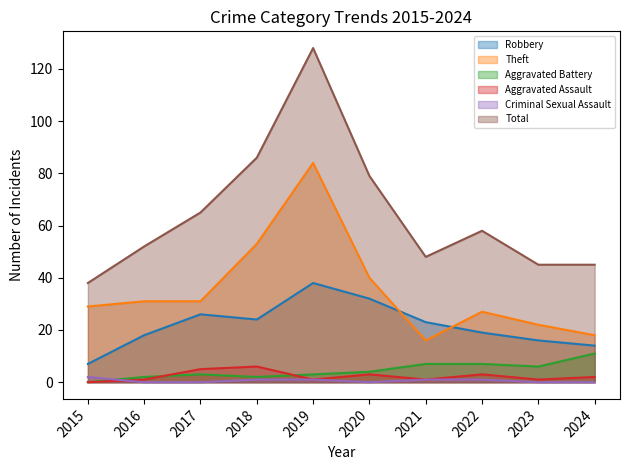

Is it true that Aggravated Assault equals 3 at 2024?

False